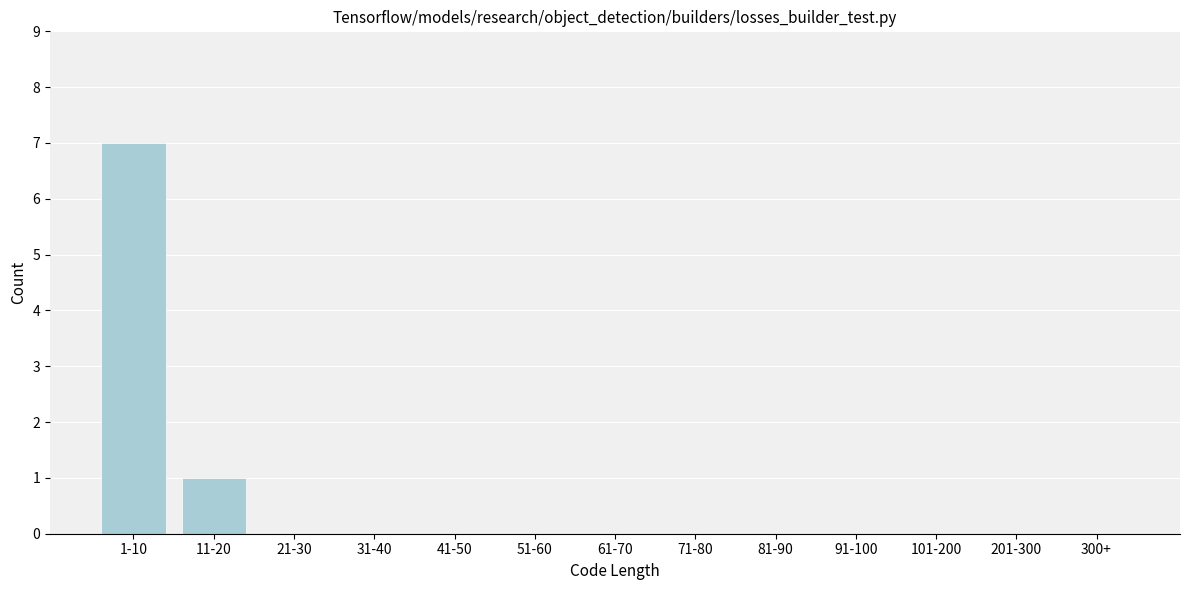

Reading left to right, list all the values displayed in this chart.

1-10=7	11-20=1	21-30=0	31-40=0	41-50=0	51-60=0	61-70=0	71-80=0	81-90=0	91-100=0	101-200=0	201-300=0	300+=0